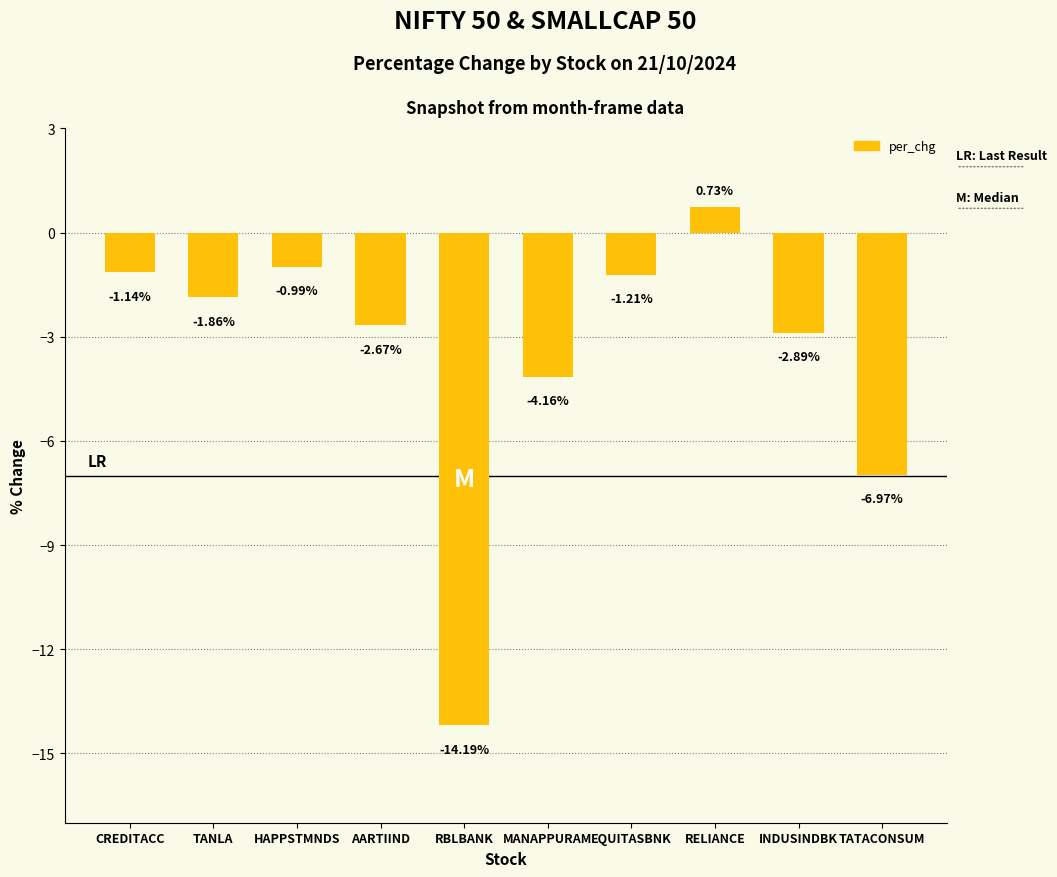

Count the number of categories in the chart.

10